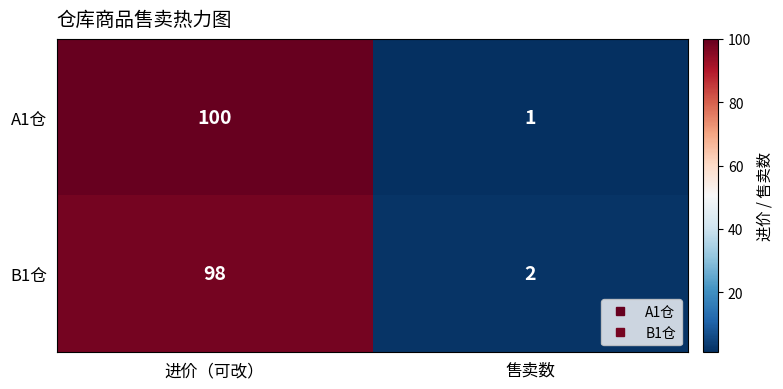

At how many categories does at least one series exceed 99?

1